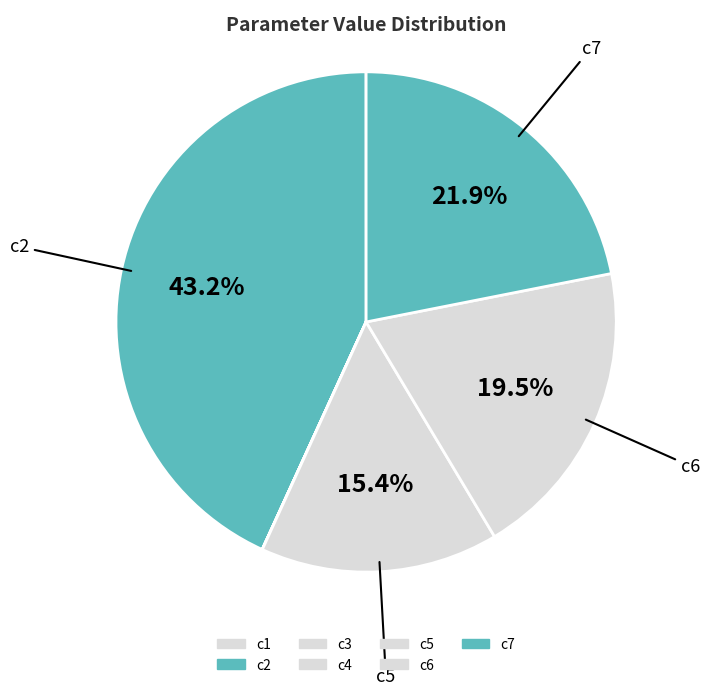

Combined, do c6 and c2 account for over 50%?

Yes